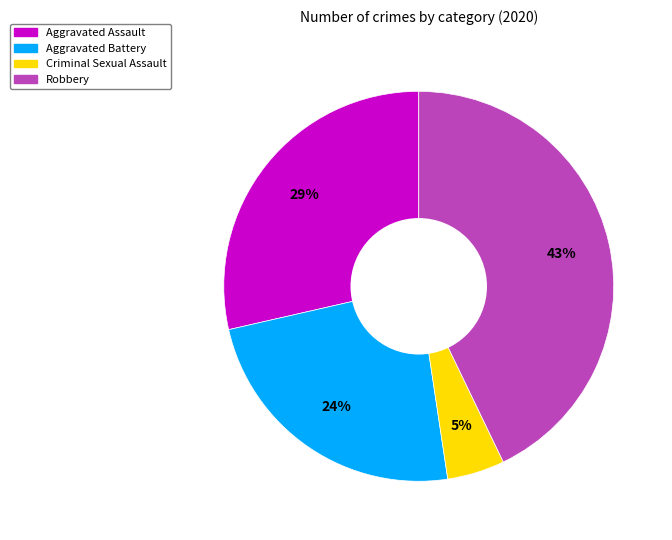

To the nearest percent, what is the combined percentage of Aggravated Battery and Criminal Sexual Assault?

29%